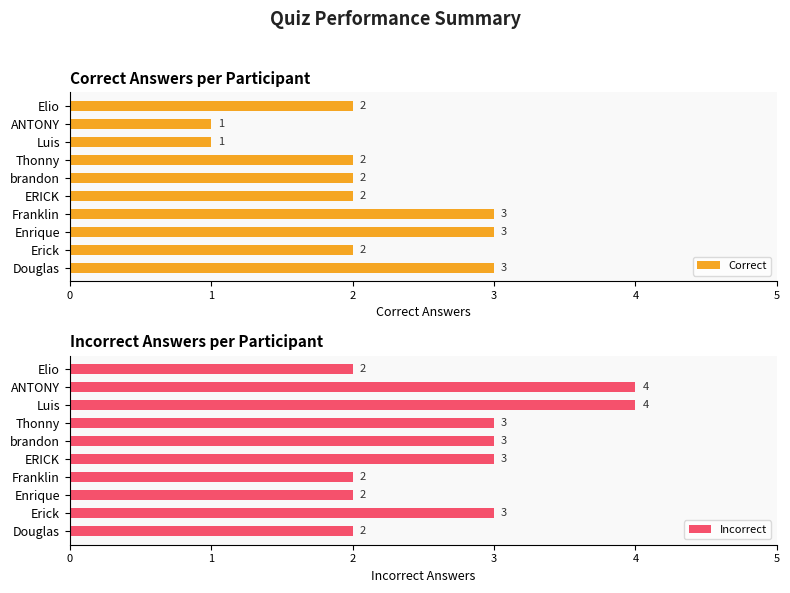

The Incorrect series shows 1 at 0. True or false?

False